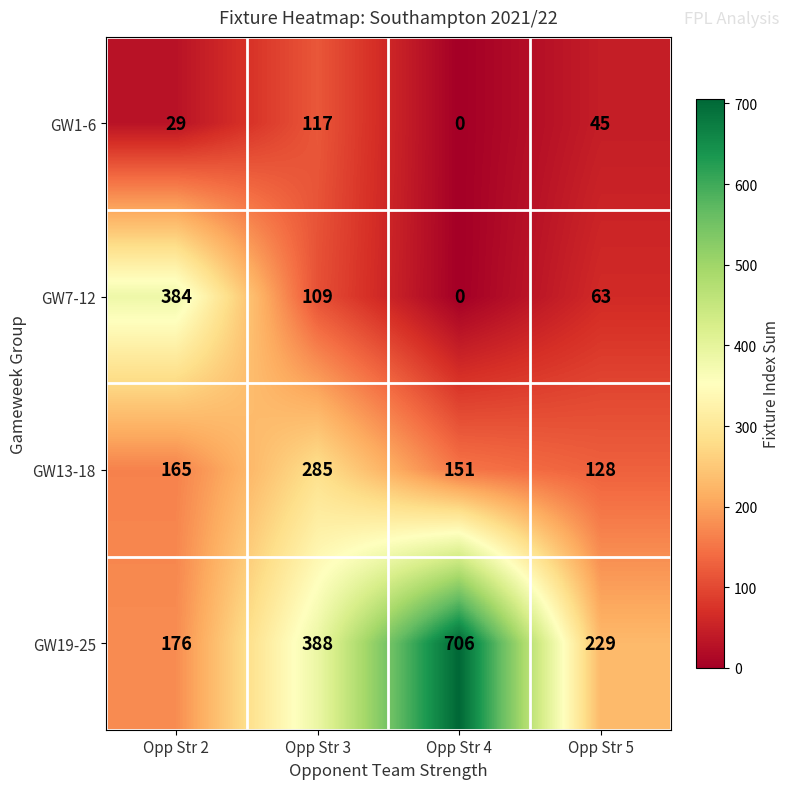

How many distinct data groups are displayed?

4